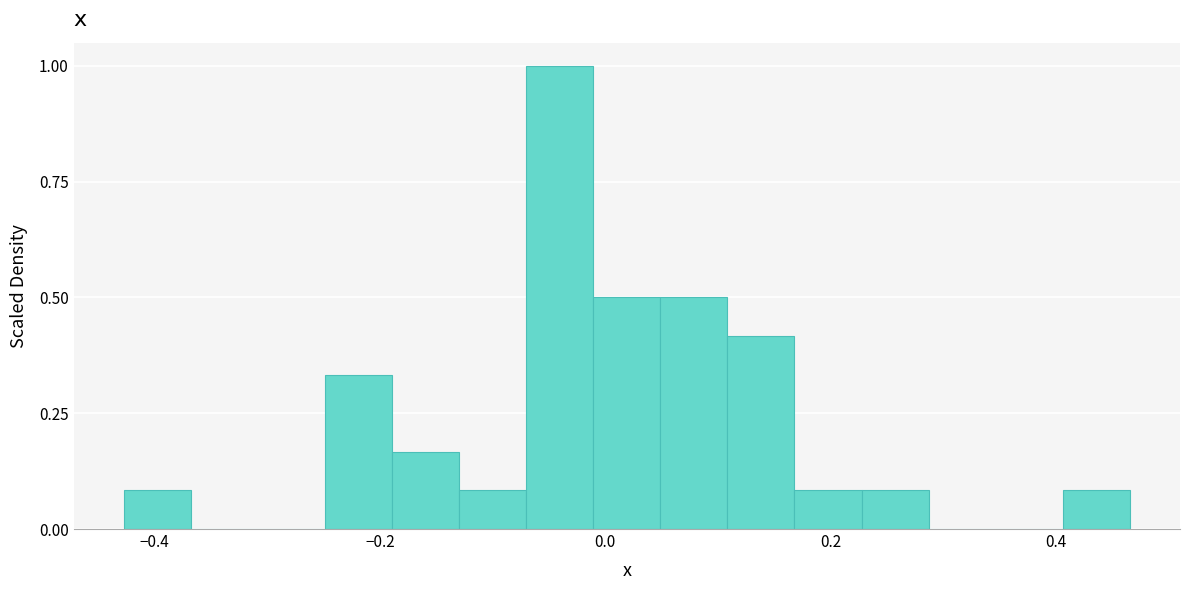

Around what value on the x-axis is the tallest bar? Give the approximate position of its centre, as read against the axis.

-0.04